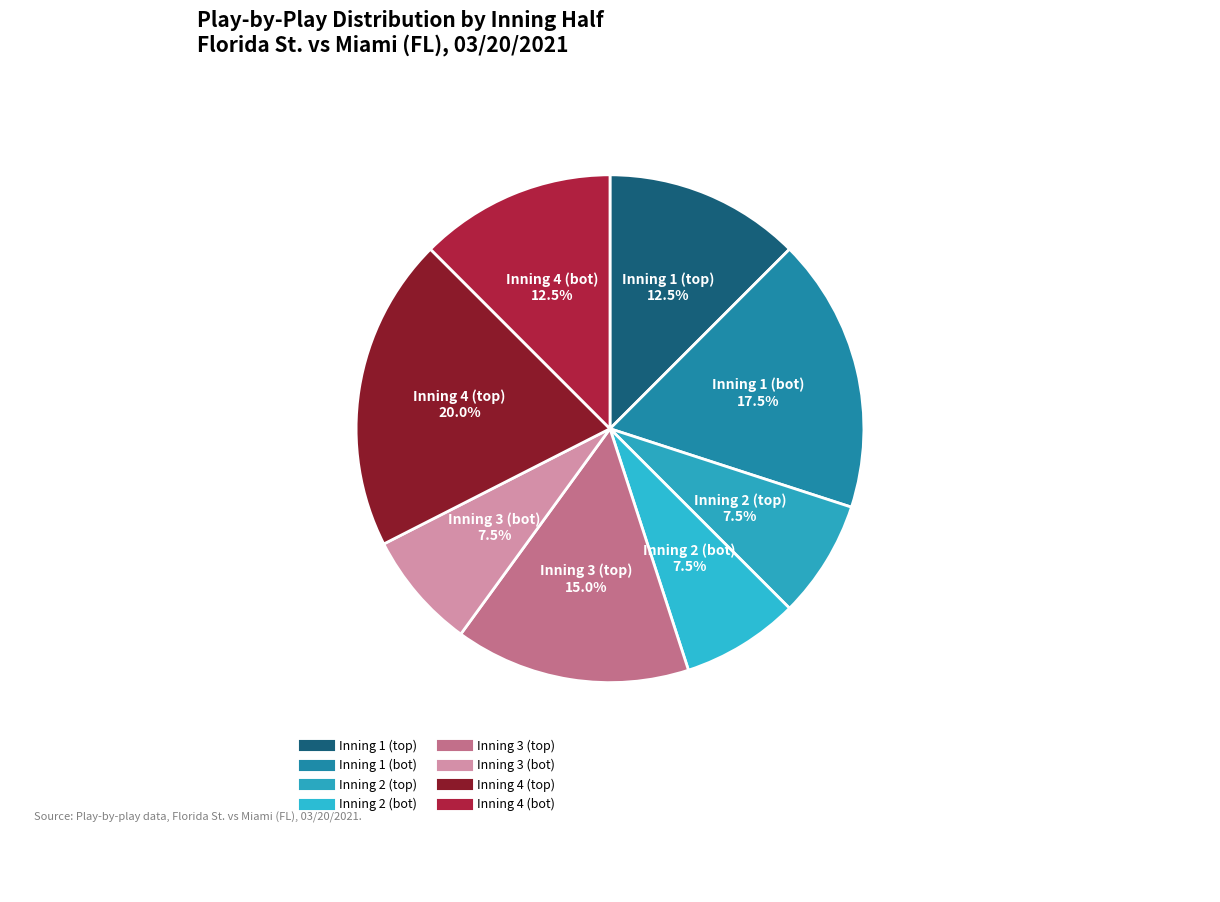

Approximately how many times larger is the value at Inning 4 (bot) compared to Inning 1 (bot)?

0.7